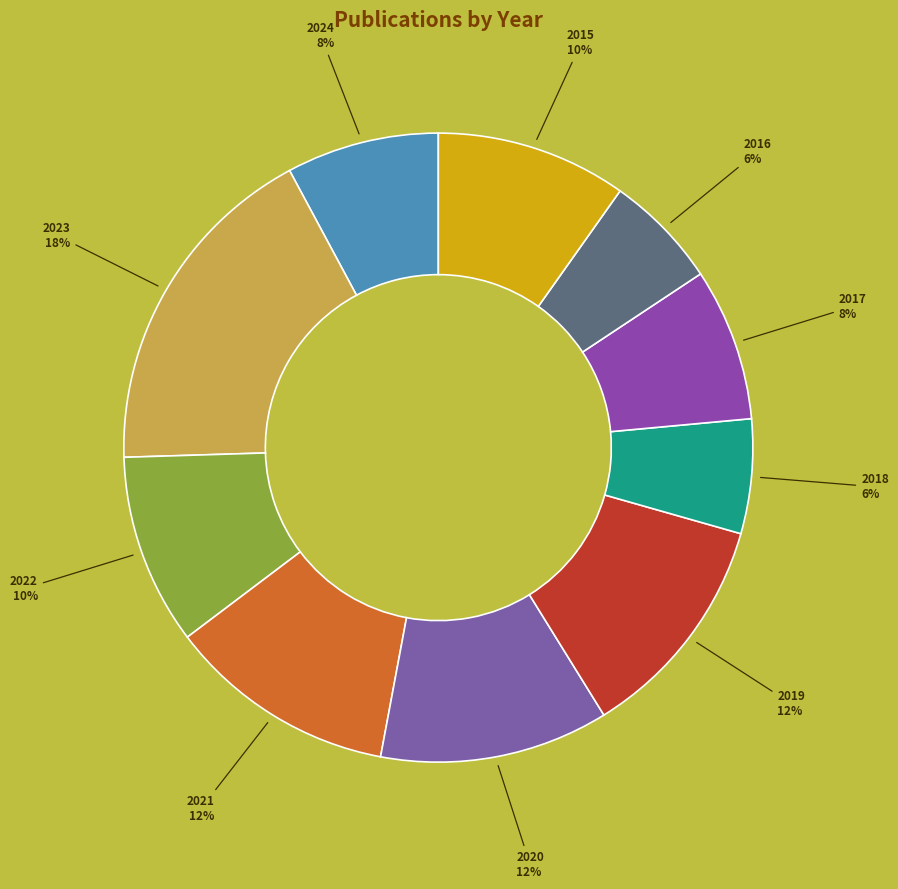

Which slice is the largest?

2023